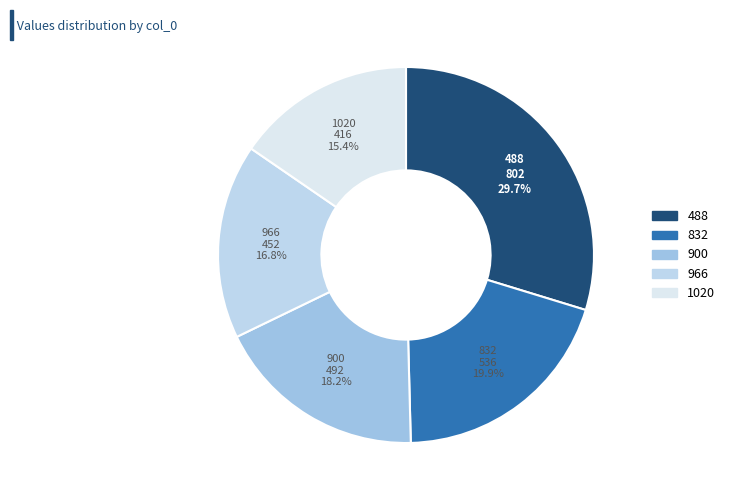

Which has a higher value, 1020 or 900?

900